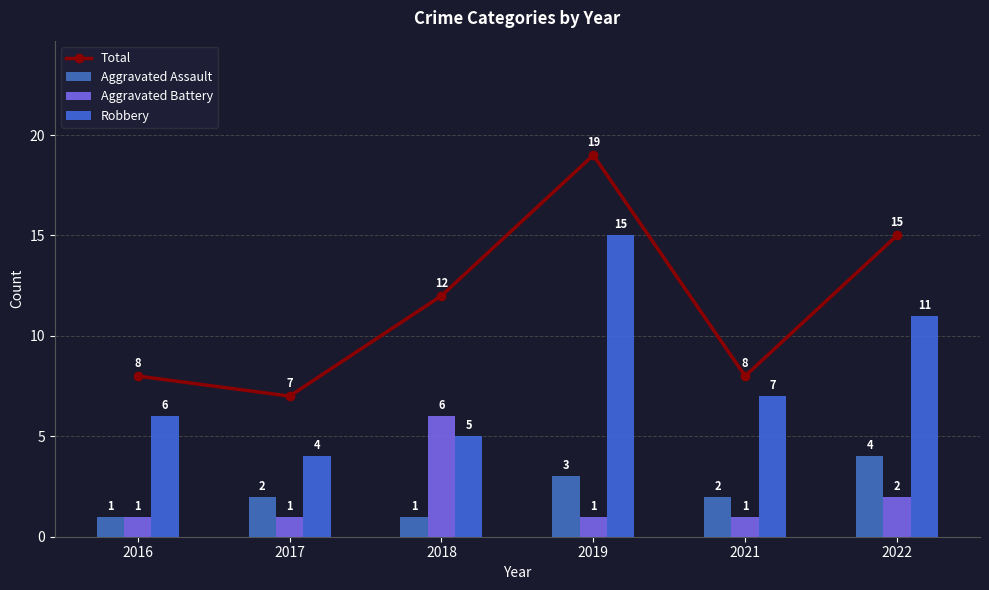

Where does the Robbery series first go above 7?

2019